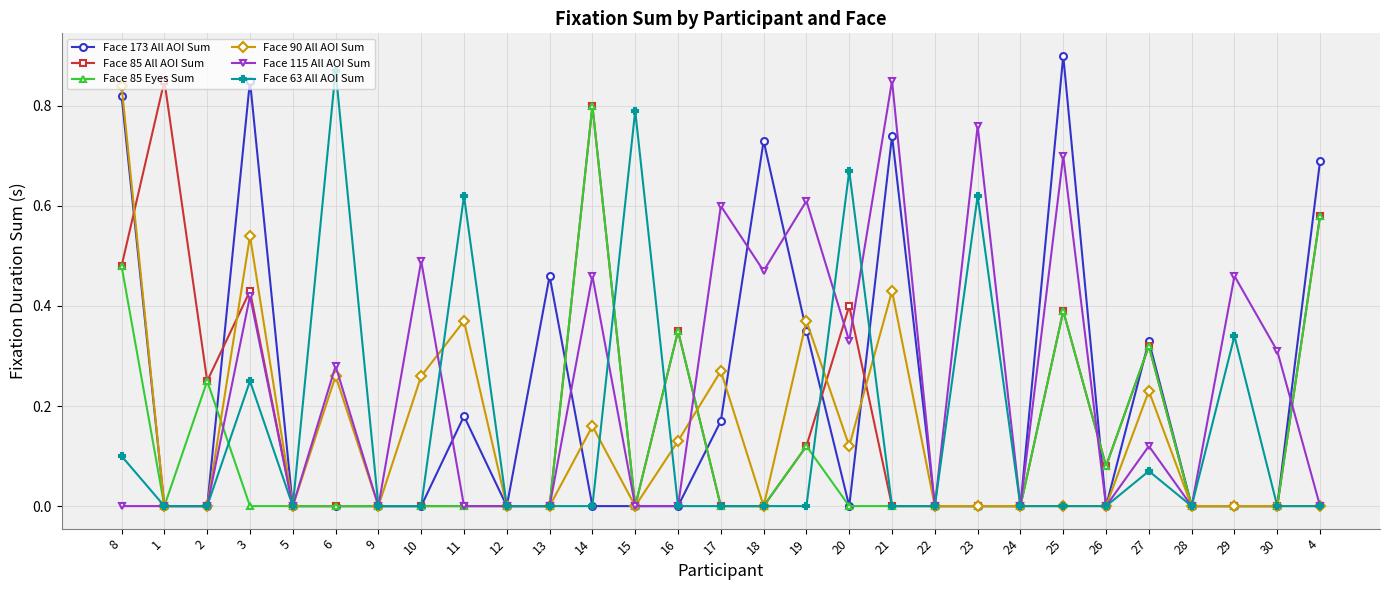

True or false: Face 90 All AOI Sum has a value of 0.3 at 28.

False